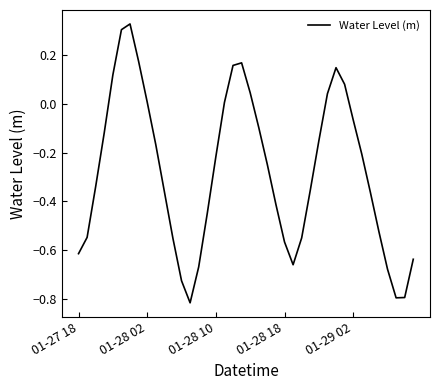

What is the value of the 38th point from the left?

-0.8